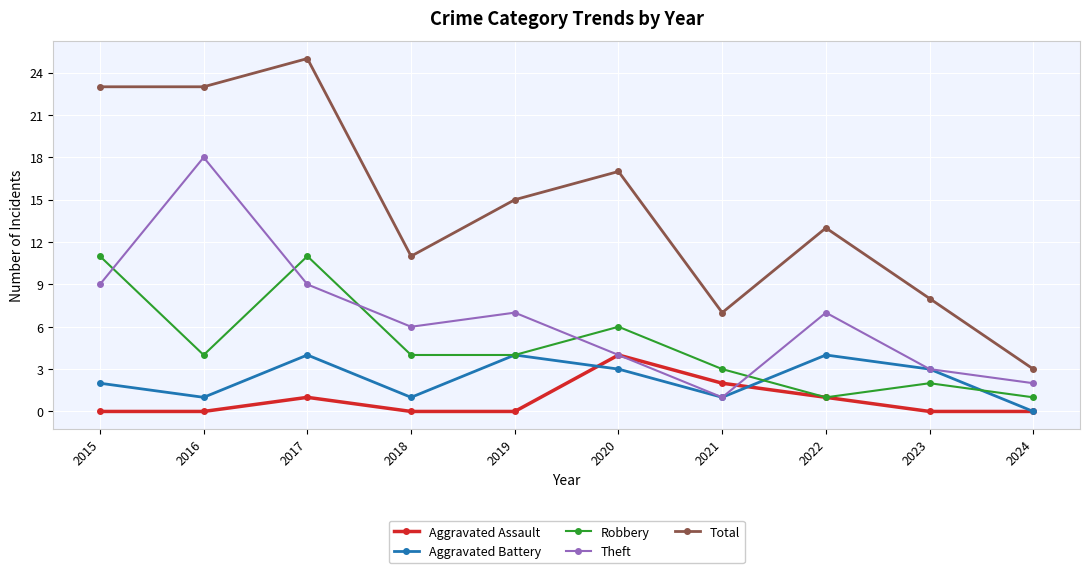

What is the maximum value for Aggravated Battery?

4